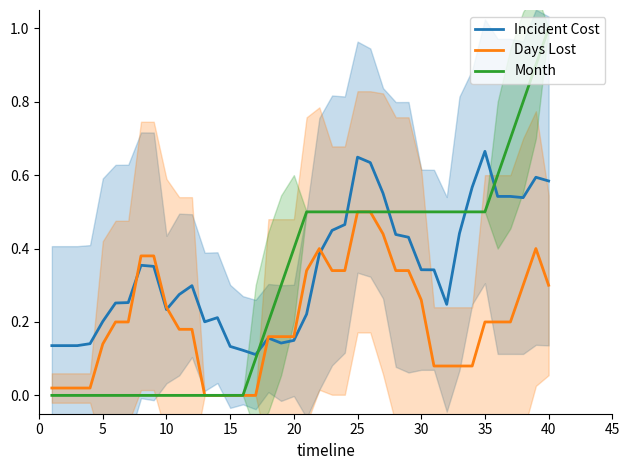

Which series ends up on top after the final intersection of Month and Incident Cost?

Month